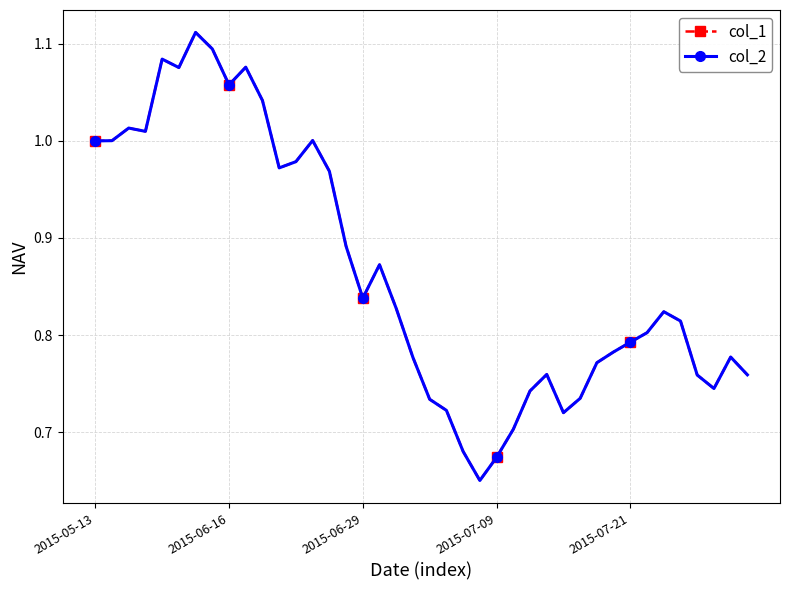

Is this an area chart (filled region under the line)?

No